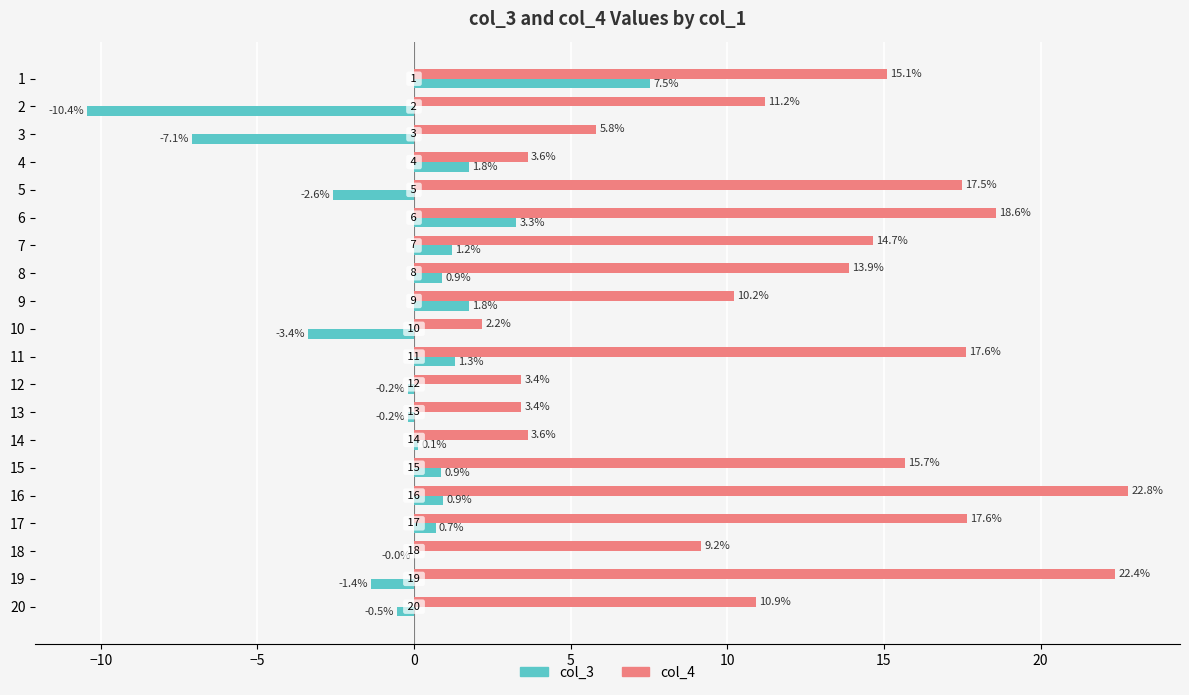

What is the greatest value displayed?

22.8